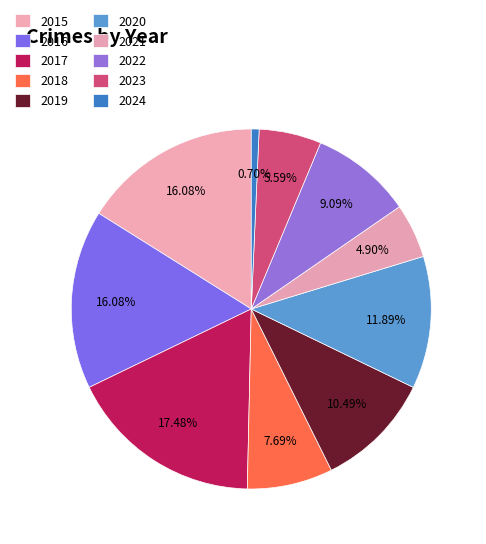

Count the number of slices in the pie.

10